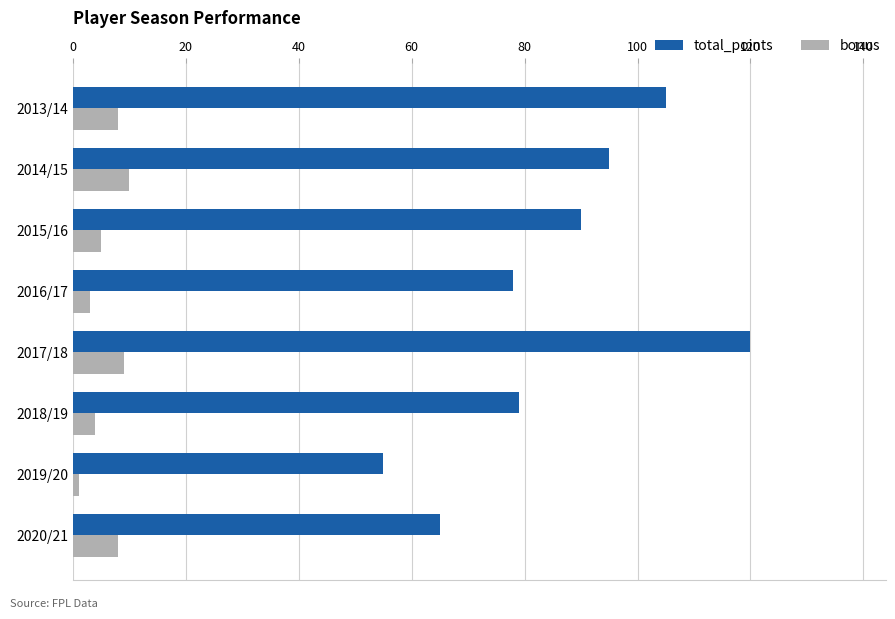

At which category is the sum across all series the highest?

2017/18